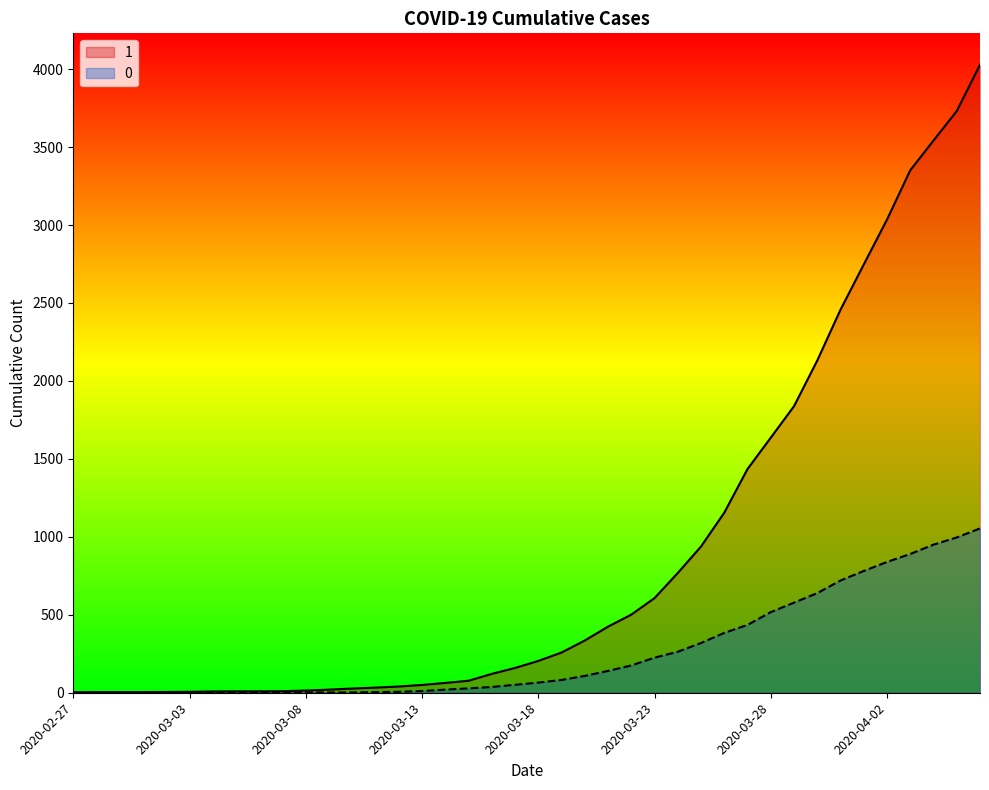

How many positive values does the 0 series have?

31